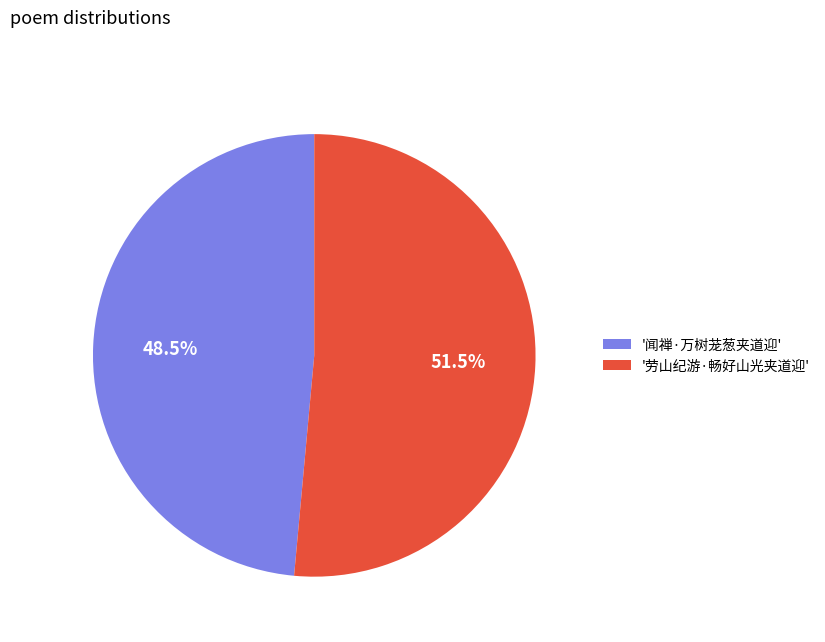

Which category accounts for the majority?

'劳山纪游·畅好山光夹道迎'